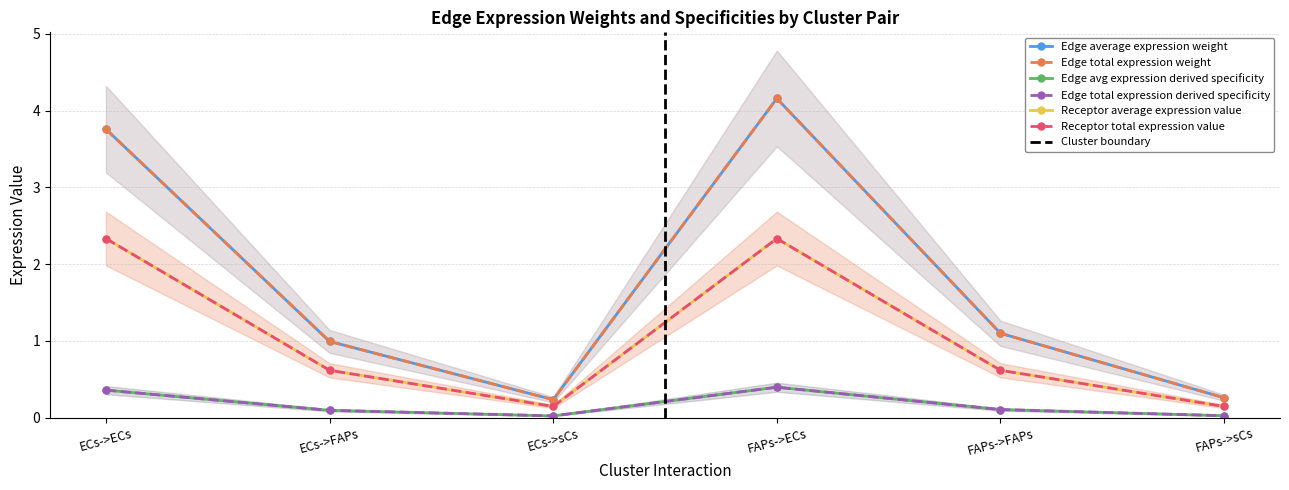

The value of Receptor total expression value at FAPs->FAPs is 0.8. True or false?

False